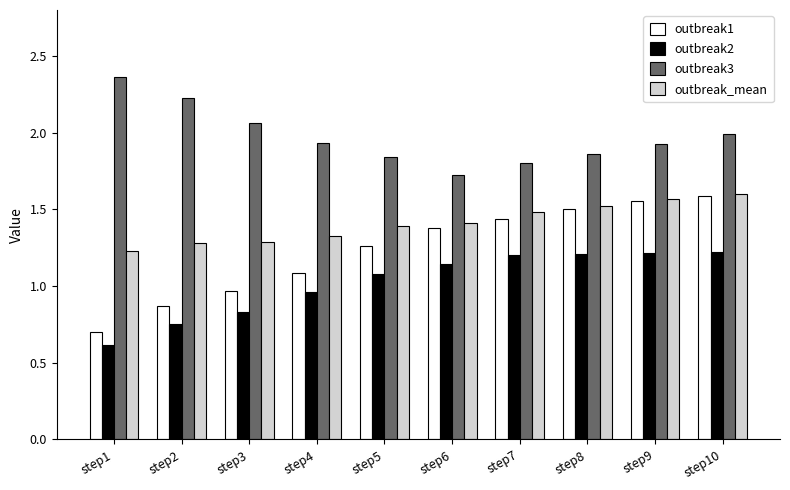

What is the value of the outbreak2 bar at the 8th from the left?

1.2